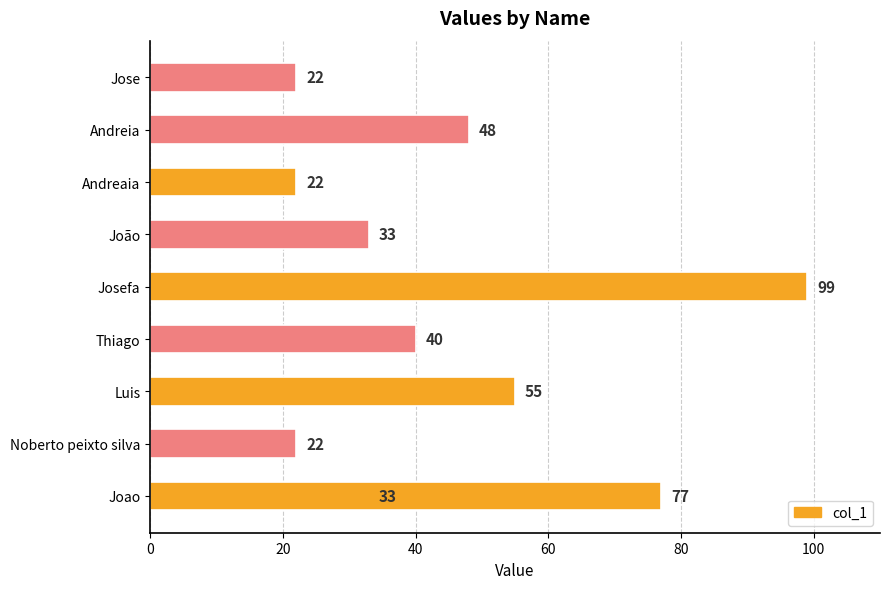

What is the greatest value displayed?

99